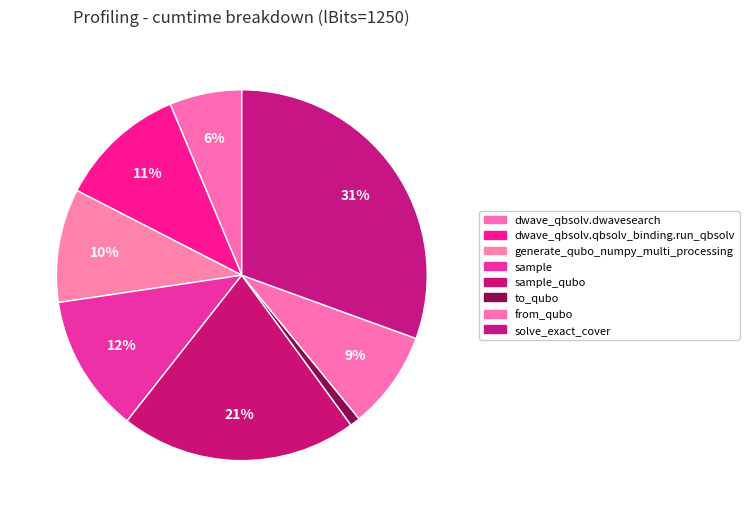

How many segments does this pie chart have?

8